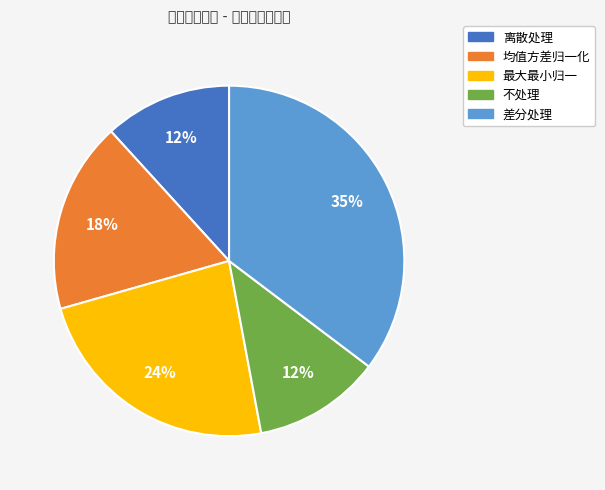

To the nearest percent, what percentage of the pie is 离散处理?

12%